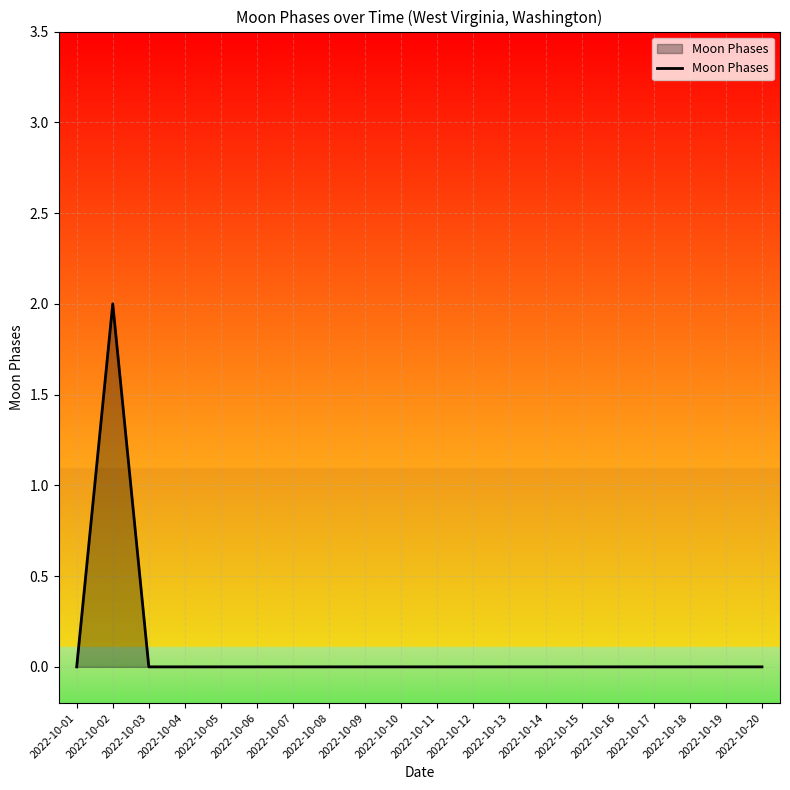

The chart shows a value of 0 at 2022-10-20. True or false?

True